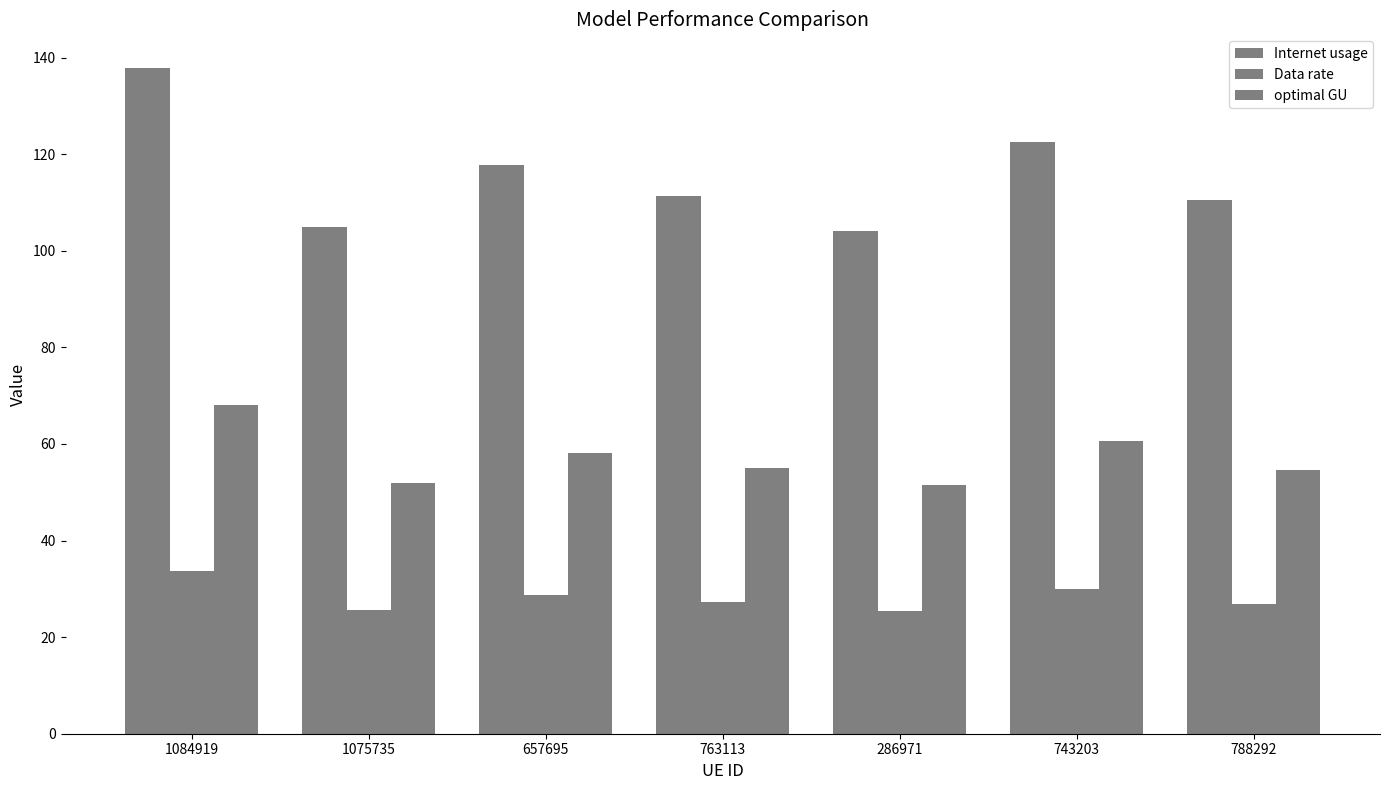

At which label does Internet usage first exceed 111?

1084919